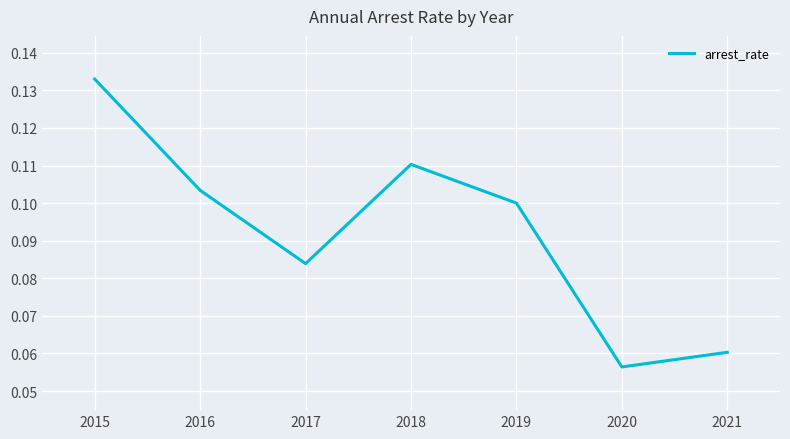

Which has a higher value, 2021 or 2015?

2015